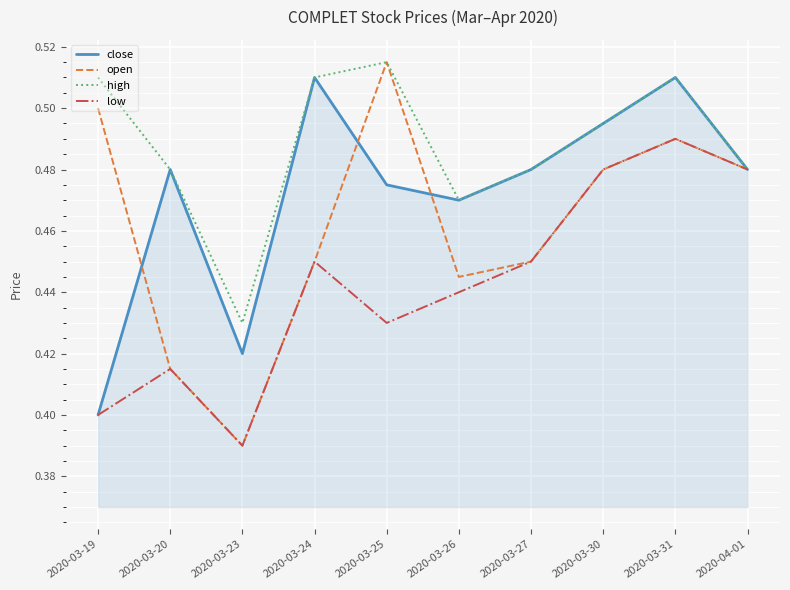

At which label does close reach its minimum?

2020-03-19